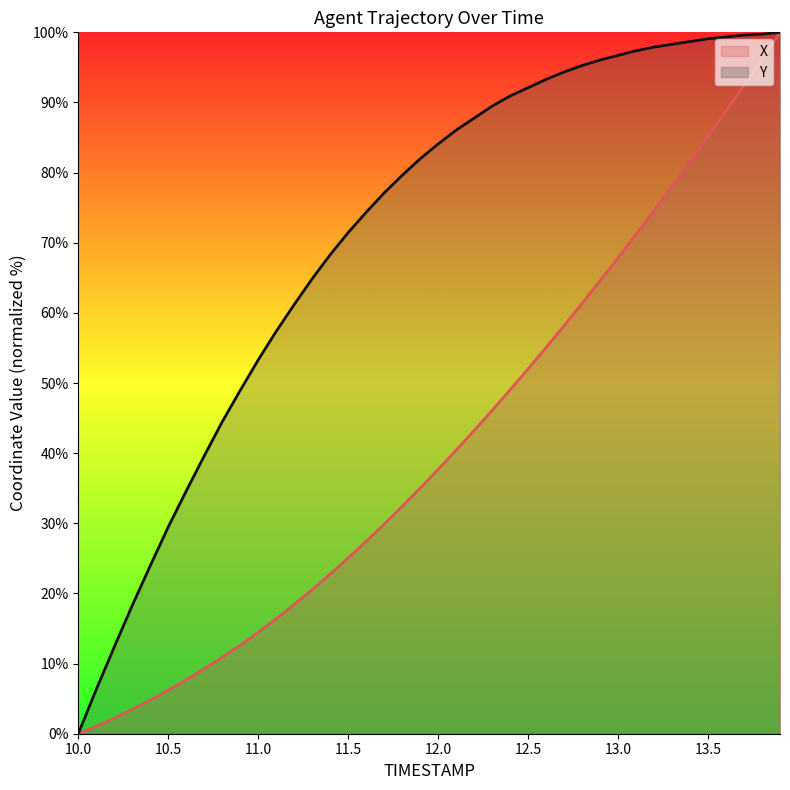

Which series changed the most between 11.5 and 12.2?

X